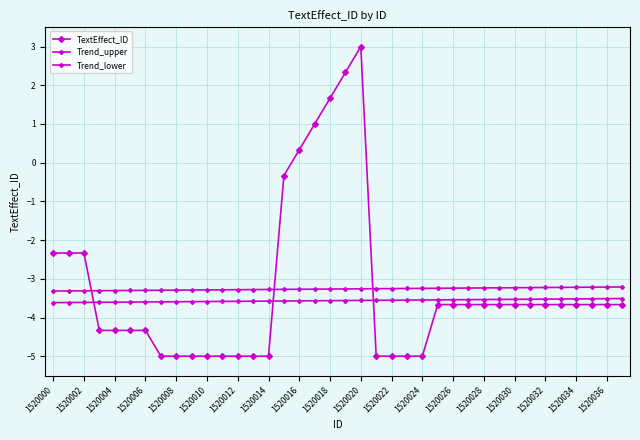

Does the chart have visible grid lines?

Yes